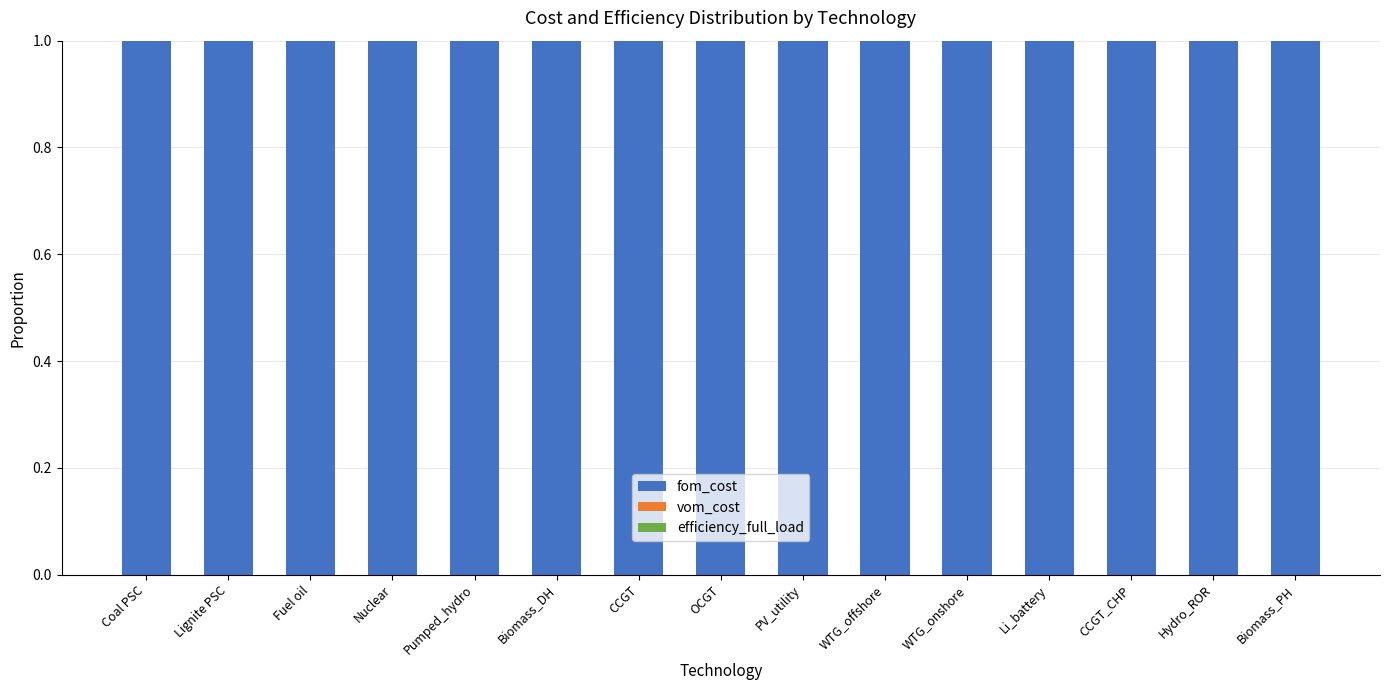

Is it true that fom_cost equals 1.6 at WTG_offshore?

False